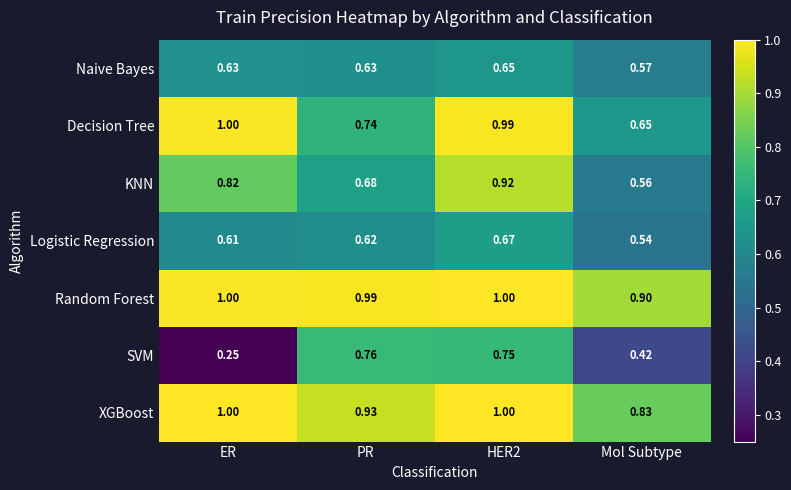

Which category has the lowest value in the SVM series?

ER